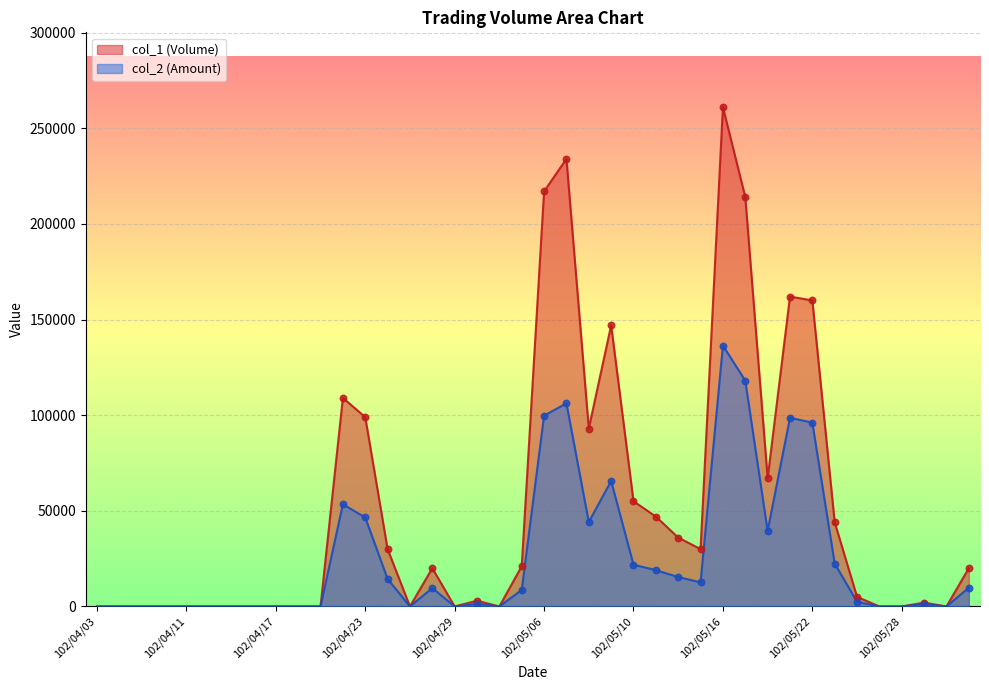

Which series reaches the maximum Y coordinate?

col_1 (Volume)